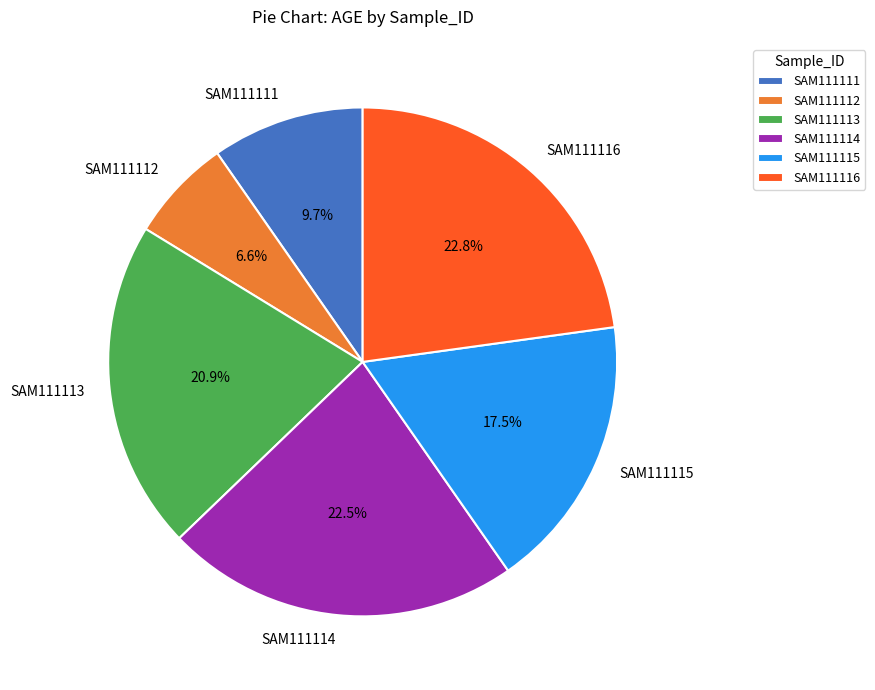

How many slices are in this pie chart?

6